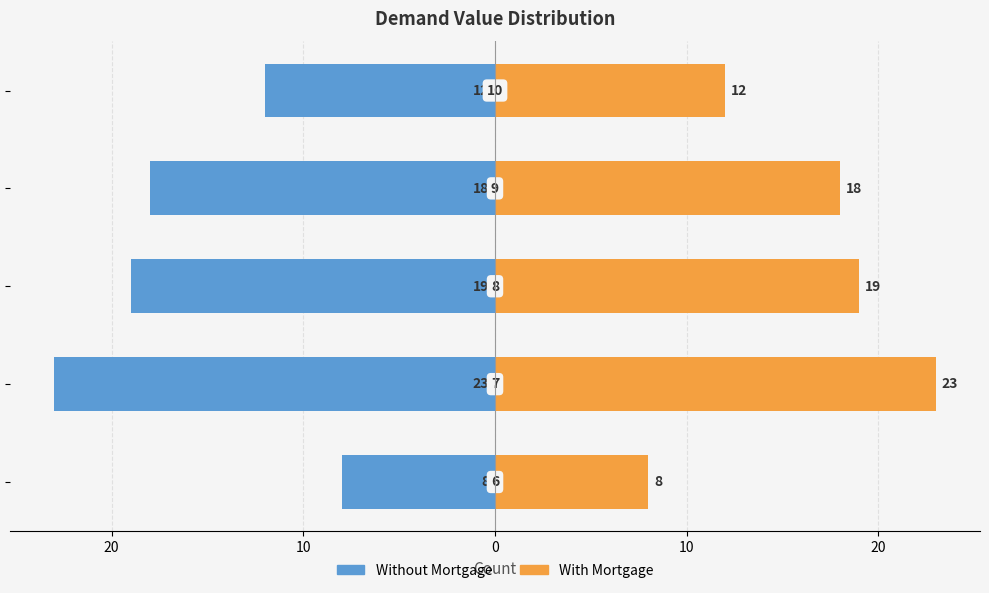

What is the sum of all Without Mortgage values?

-80